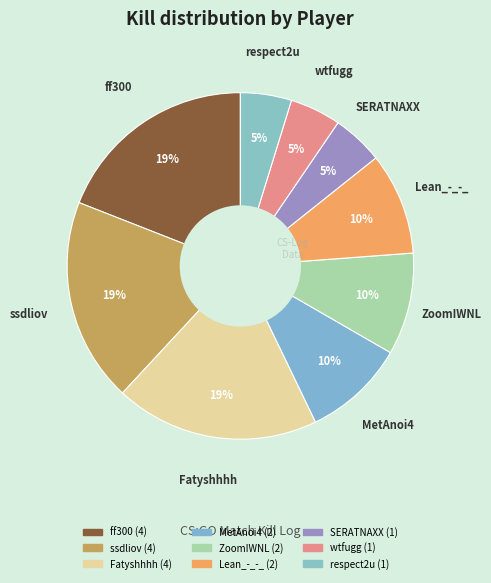

To the nearest percent, what is the average slice percentage?

11%